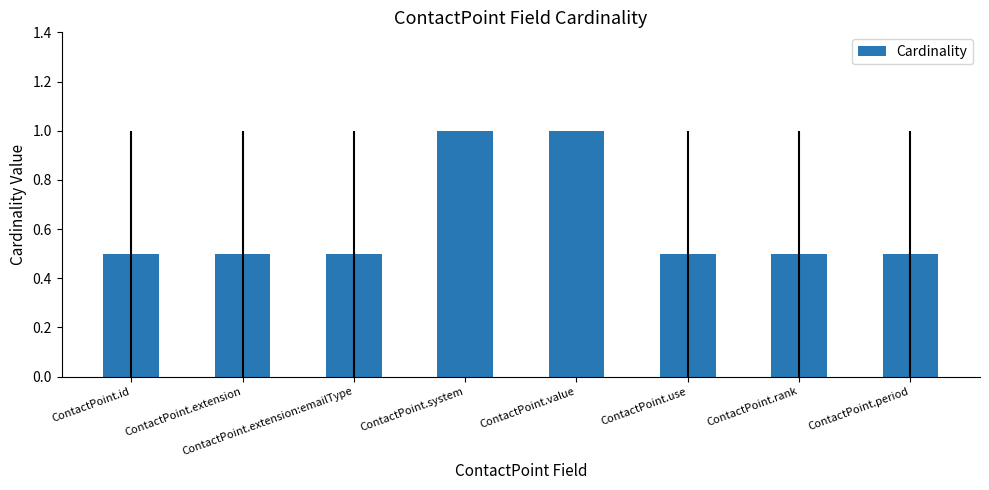

What is the sum of the values at ContactPoint.period and ContactPoint.extension?

1.0